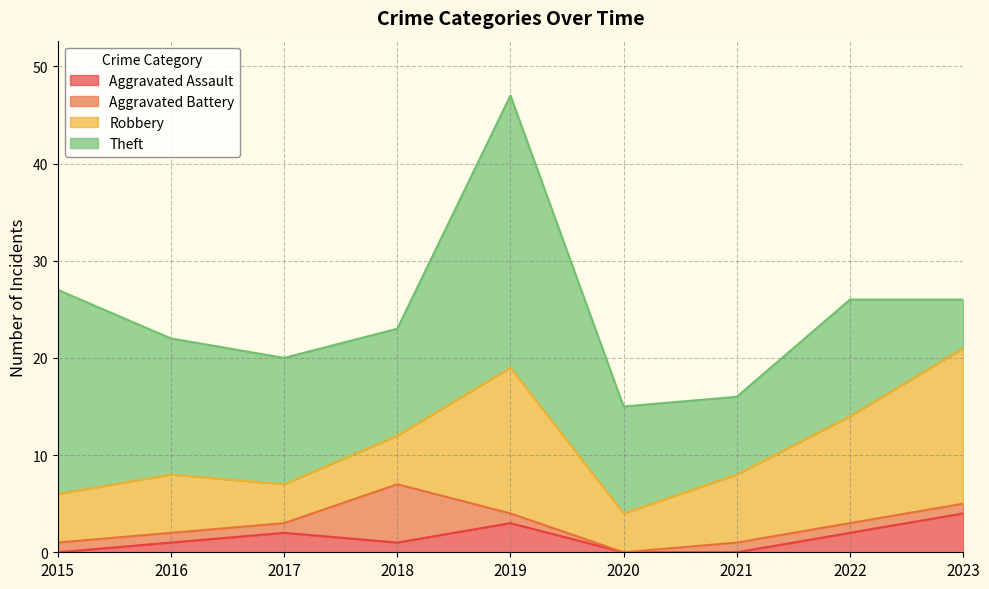

Where does the Theft series first go above 12?

2015